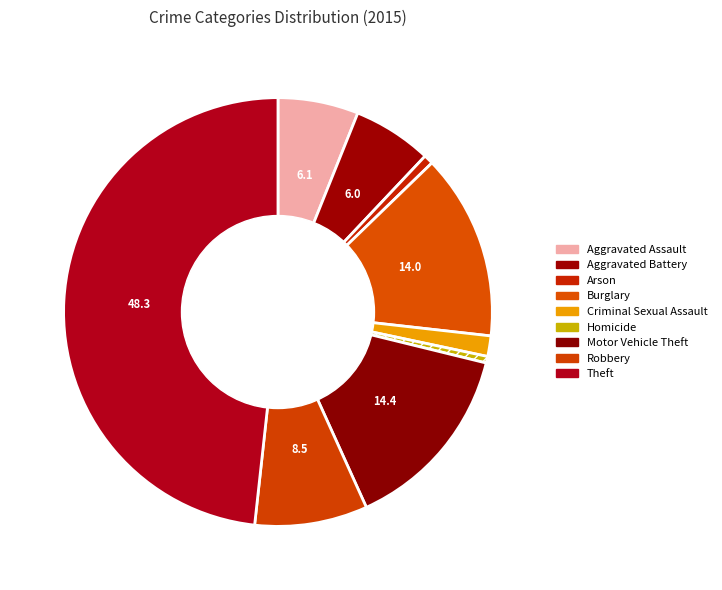

What percentage is the Robbery slice, to the nearest percent?

9%